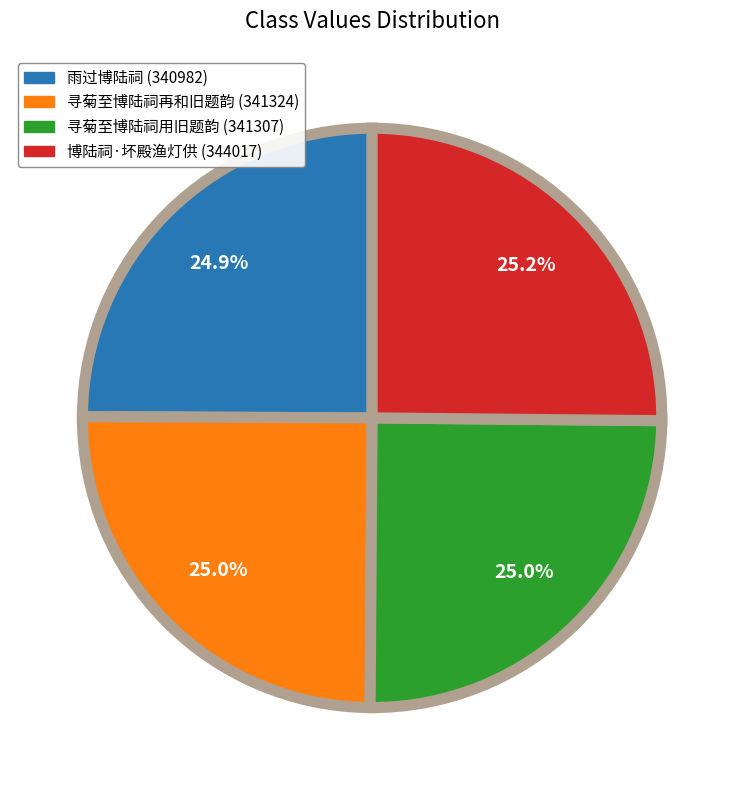

Is 寻菊至博陆祠再和旧题韵 the majority of the pie?

No